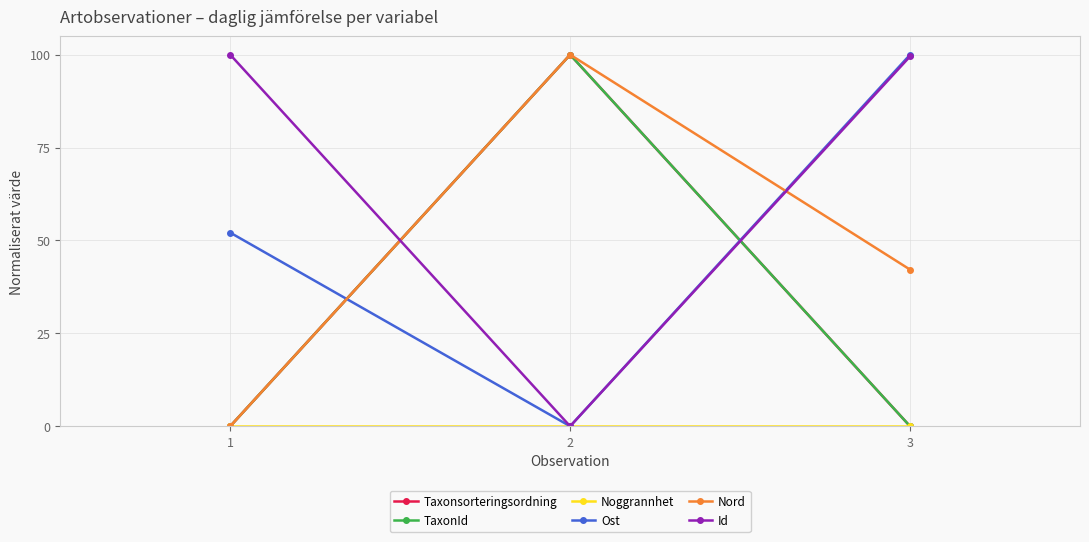

Which series has the largest range (max minus min)?

Taxonsorteringsordning